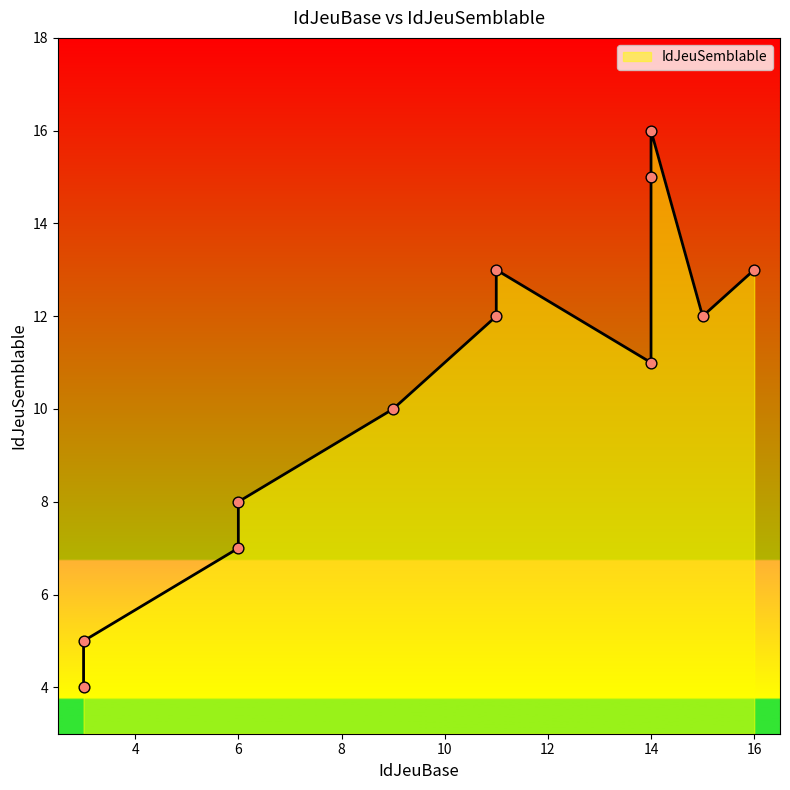

Which has a higher value, 14 or 16?

16